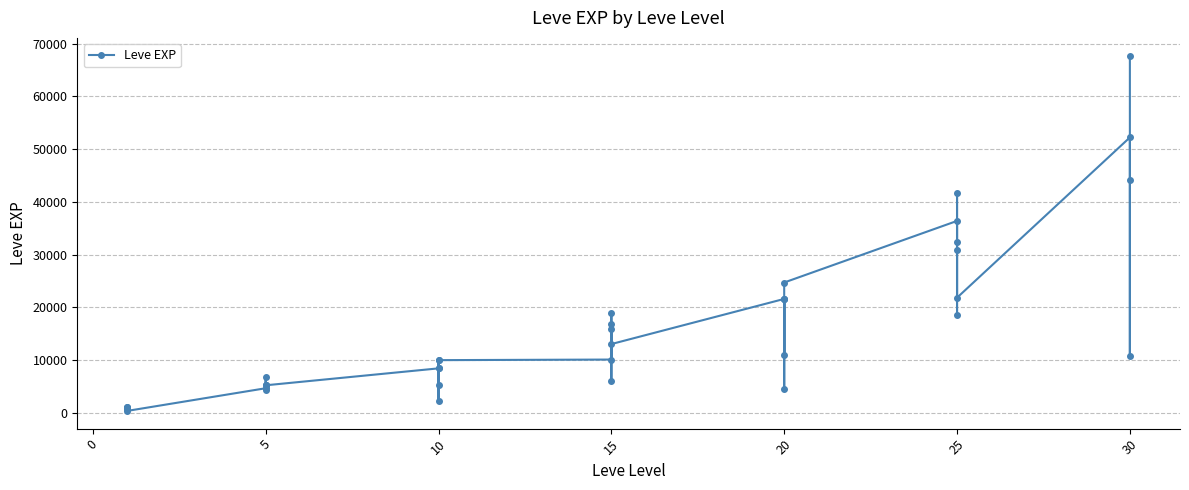

Does the chart display data point markers on the line(s)?

Yes